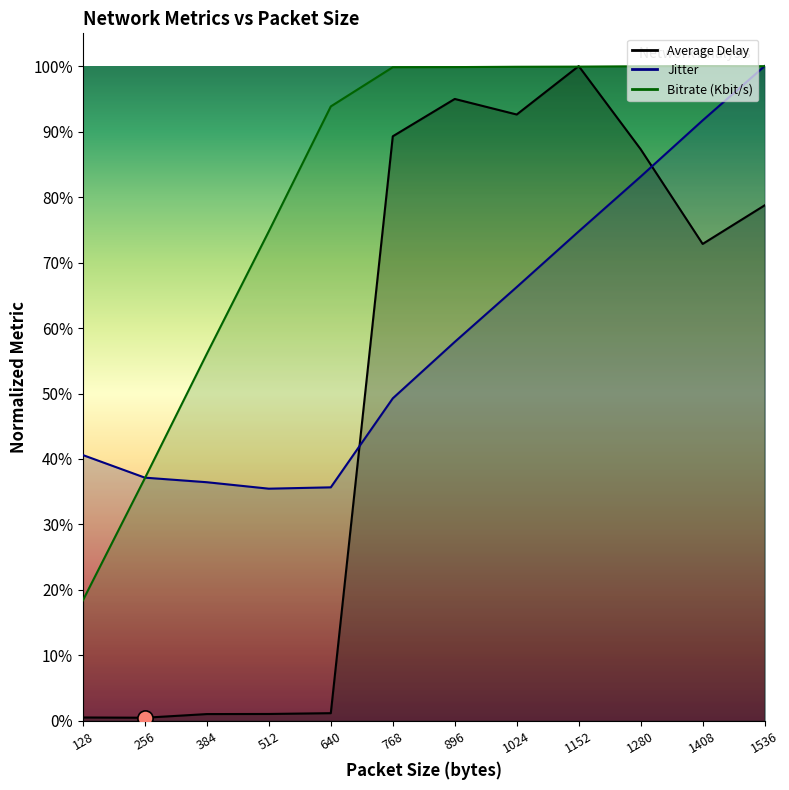

Which series contains the lowest Y value?

Average Delay